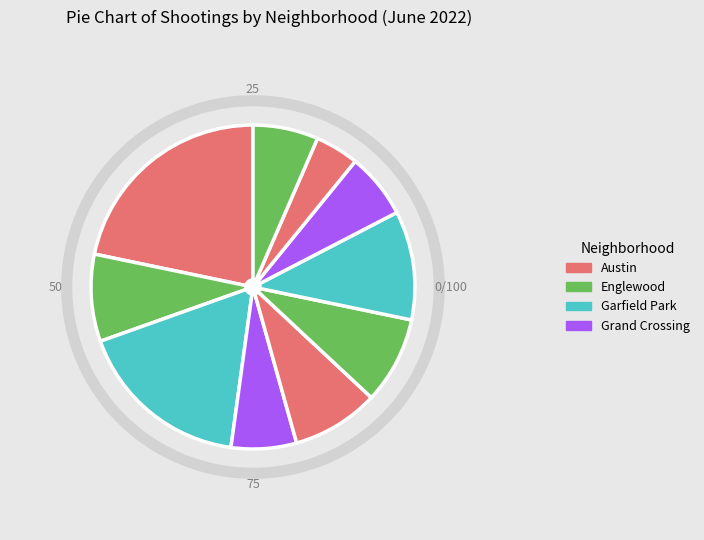

Does any single category account for the majority?

No